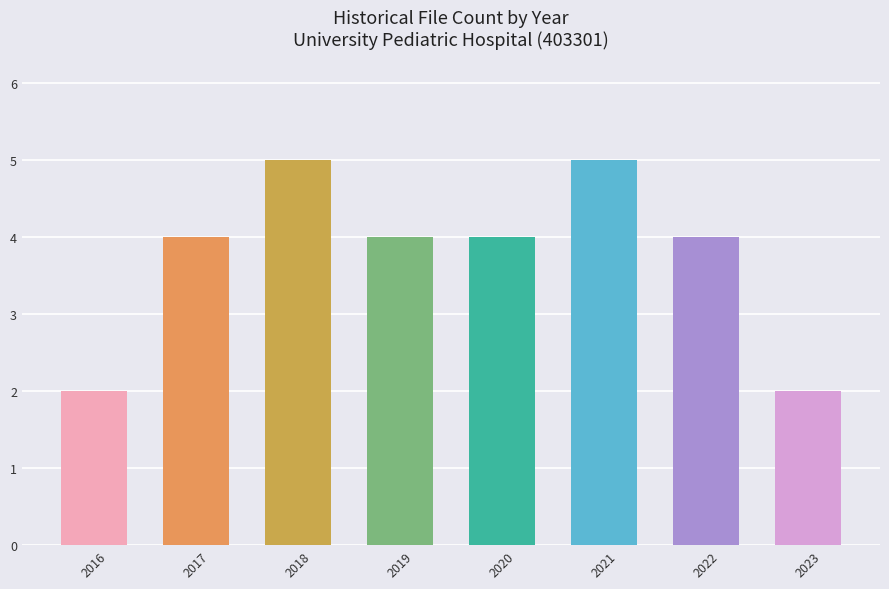

What is the smallest value displayed?

2